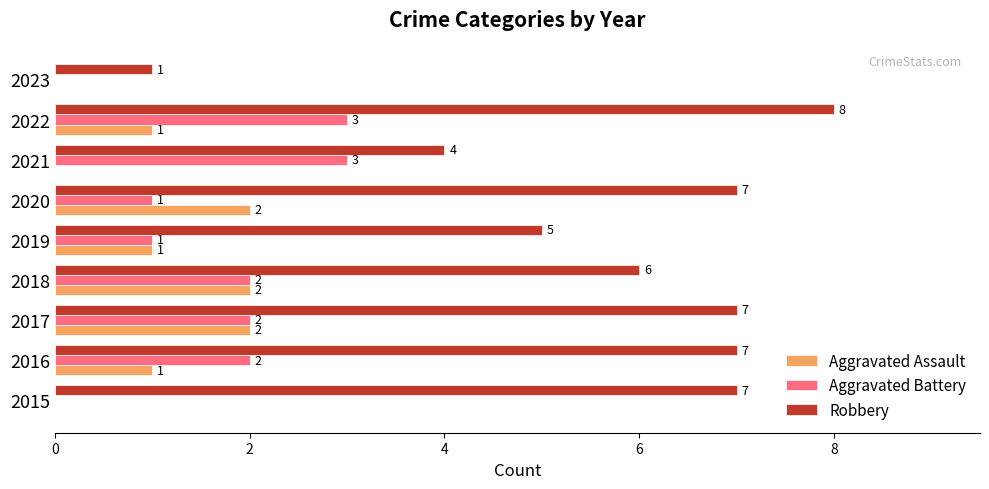

Is it true that Aggravated Battery equals 1 at 2020?

True